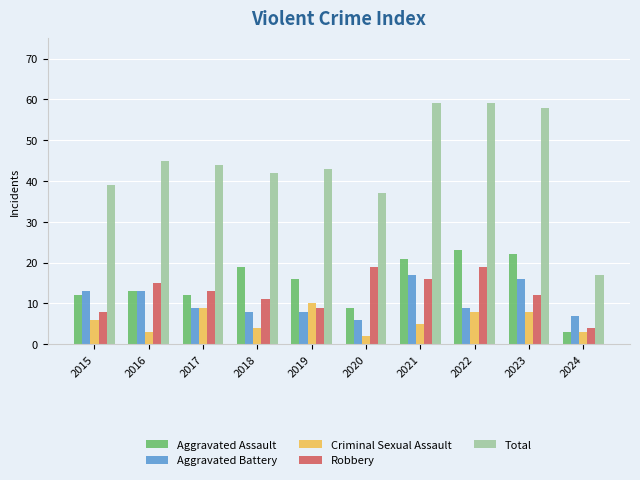

What is the average value of the Total series?

44